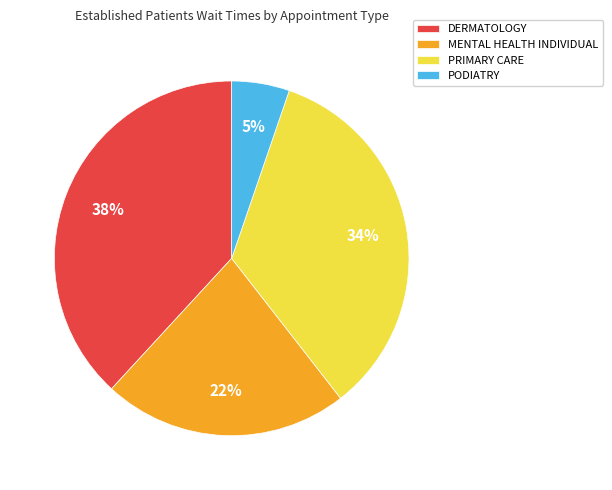

To the nearest percent, what is the difference between the PODIATRY and MENTAL HEALTH INDIVIDUAL slice percentages?

17%